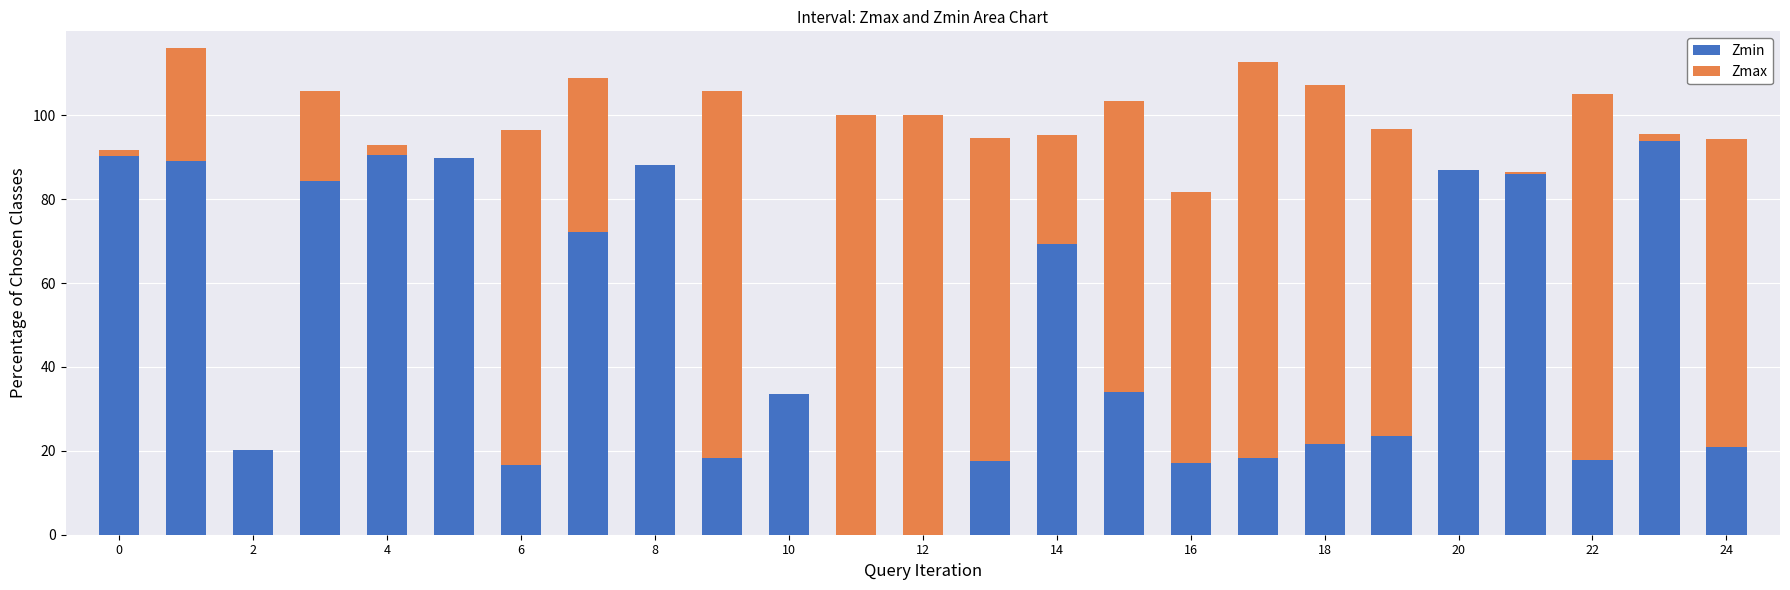

What is the highest value of the Zmin series?

93.8